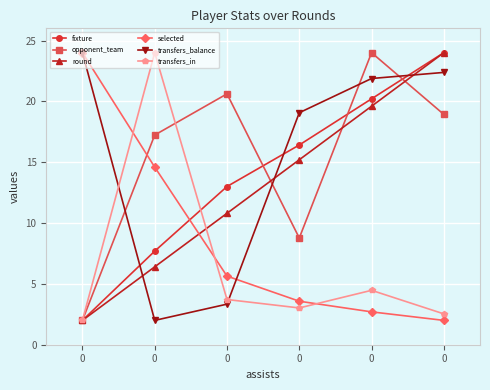

What is the difference between the highest and lowest values at 0?

22.0